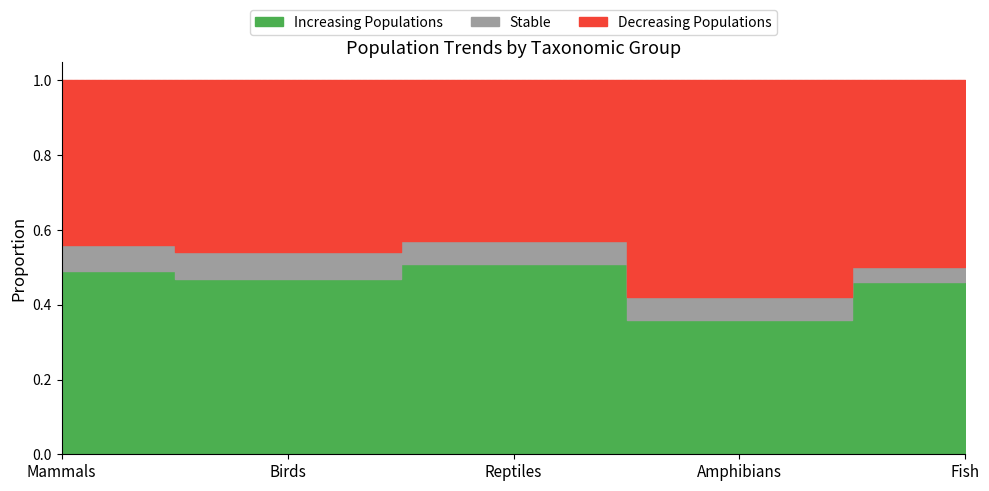

What is the average value of the Stable series?

0.1